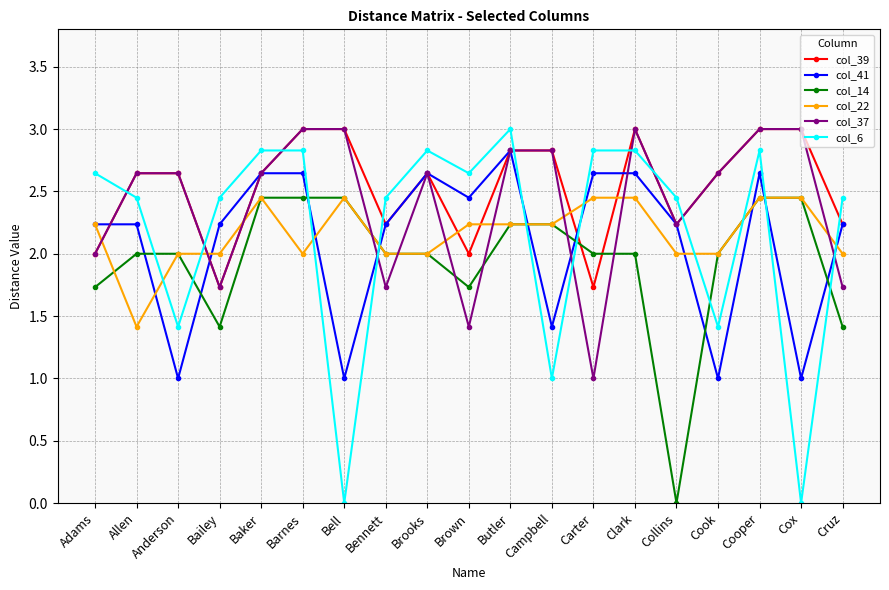

What position from the right is Campbell?

8